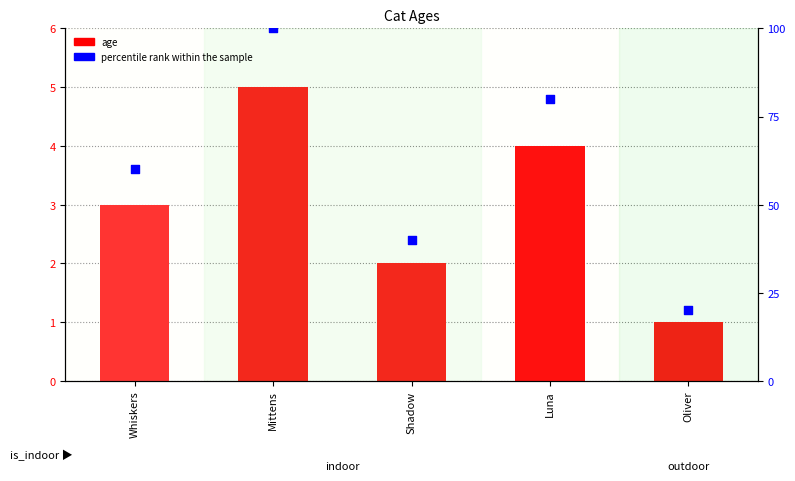

Which series has the largest Y range (max minus min)?

percentile rank within the sample